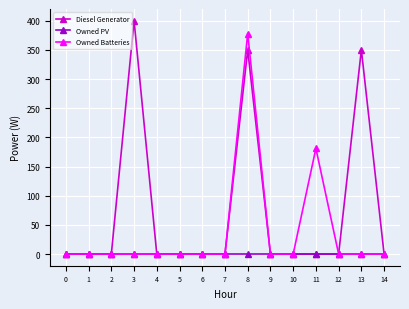

Rank the series by their average value, from lowest to highest.

Owned PV, Owned Batteries, Diesel Generator